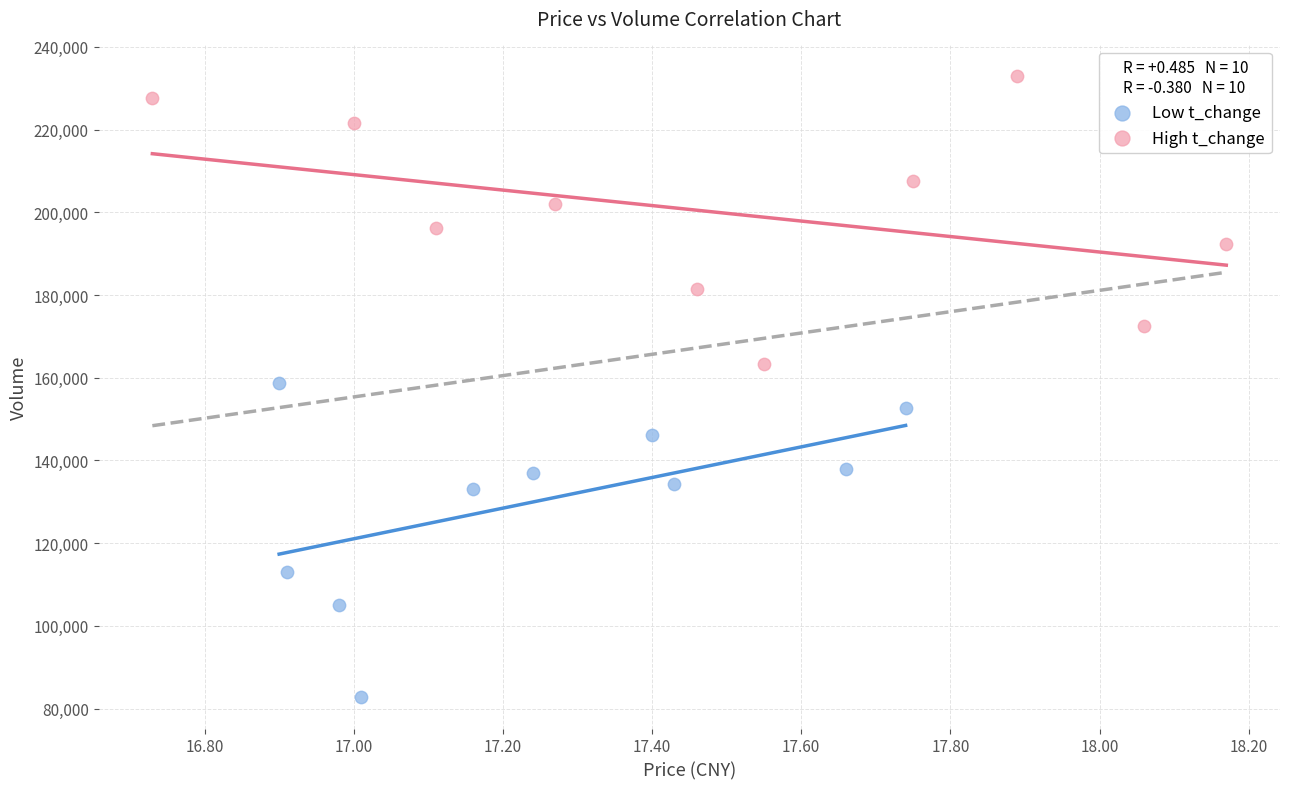

Which series contains the highest Y value?

High t_change